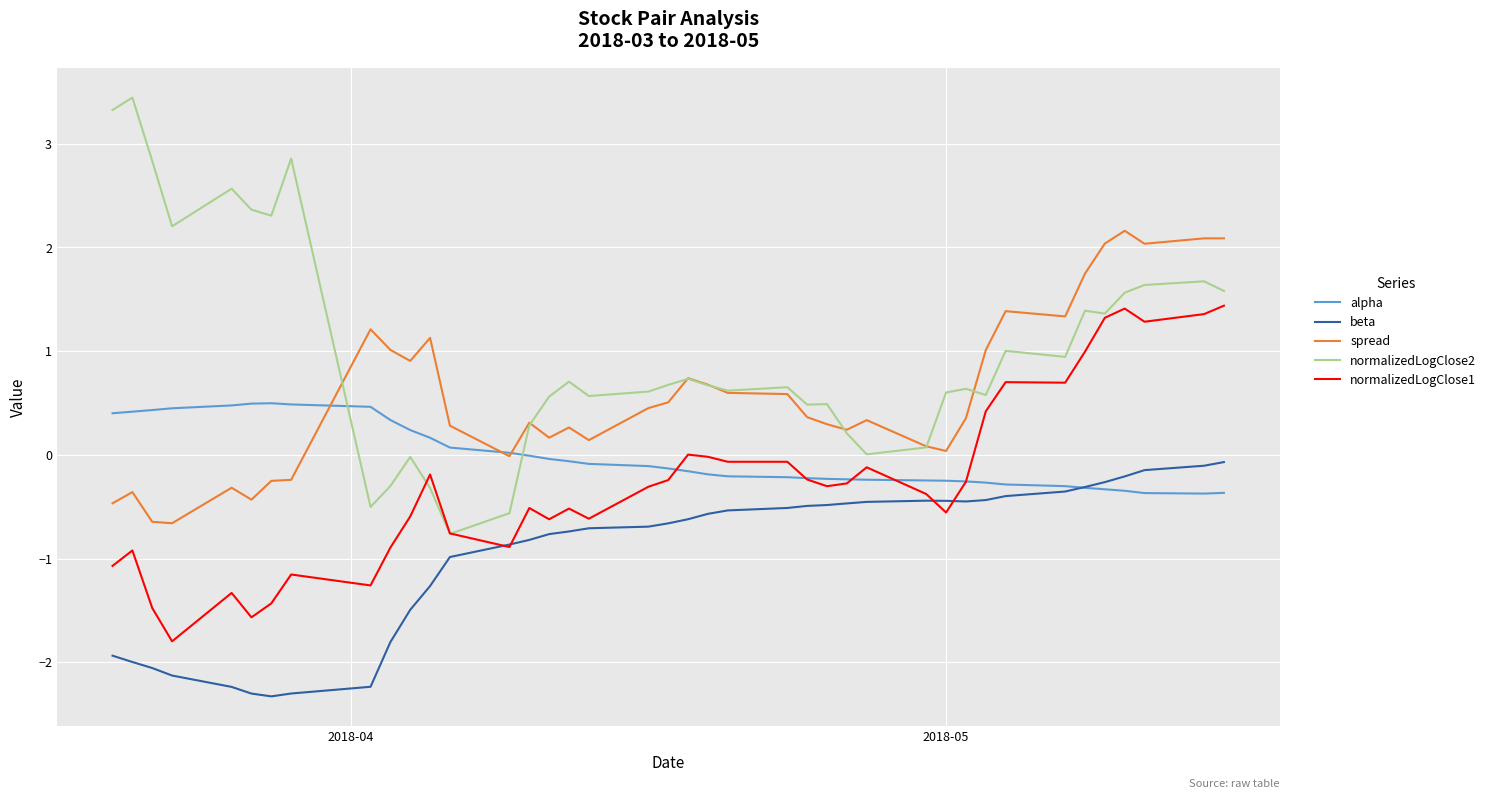

List the series in order of their peak value, highest first.

normalizedLogClose2, spread, normalizedLogClose1, alpha, beta